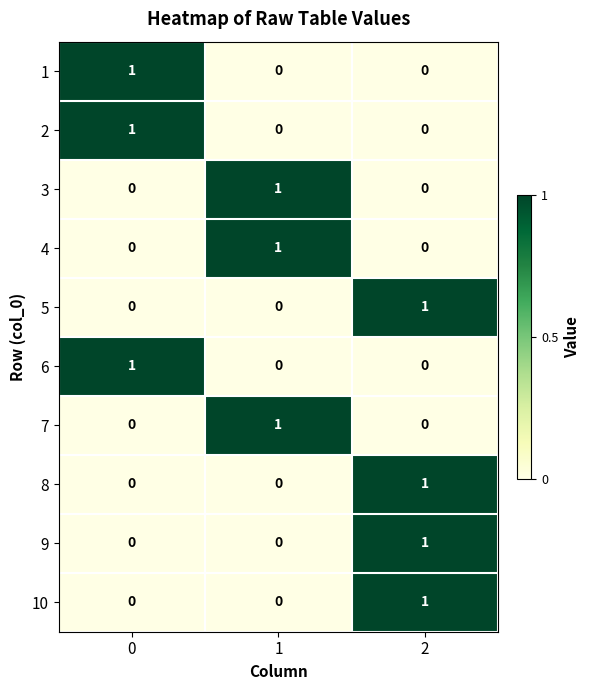

Is it true that 7 equals 0 at 1?

False